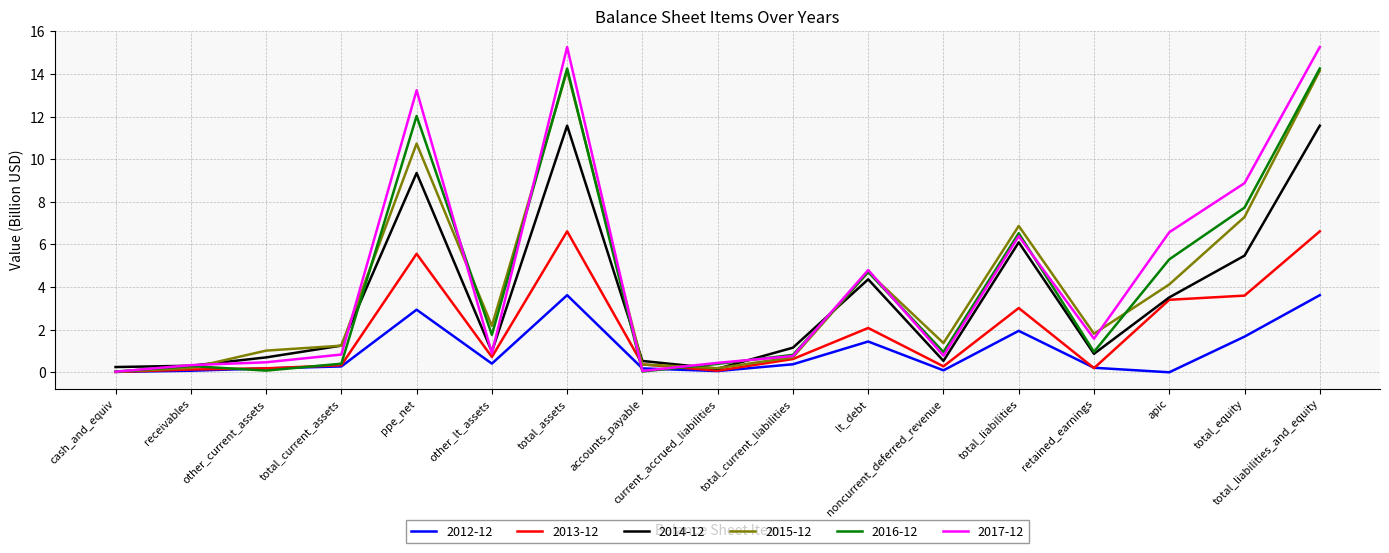

What value does the 2016-12 series have at total_equity?

7.7